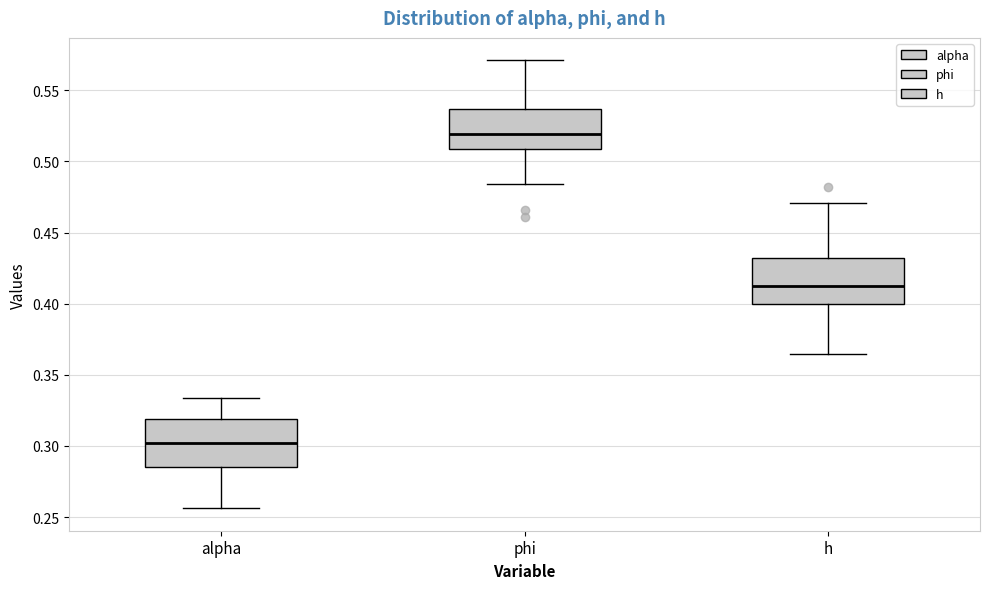

Reading left to right, transcribe this box plot: for each box, give where its median line is, the range the box spans, and where its two whiskers end, as read against the y-axis. The values are not printed on the chart, so give them approximately, as read against the axis.

alpha: median 0.300, box 0.285 to 0.320, whiskers 0.255 to 0.335
phi: median 0.520, box 0.510 to 0.535, whiskers 0.485 to 0.570
h: median 0.410, box 0.400 to 0.430, whiskers 0.365 to 0.470